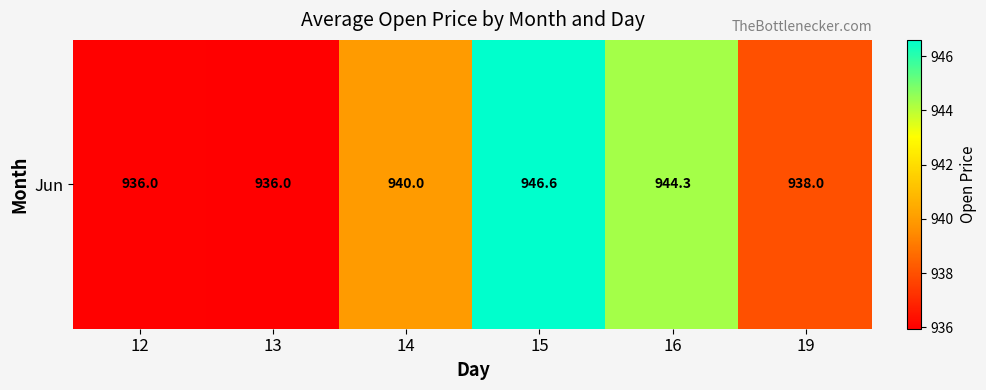

Which label corresponds to the smallest value in the chart?

13